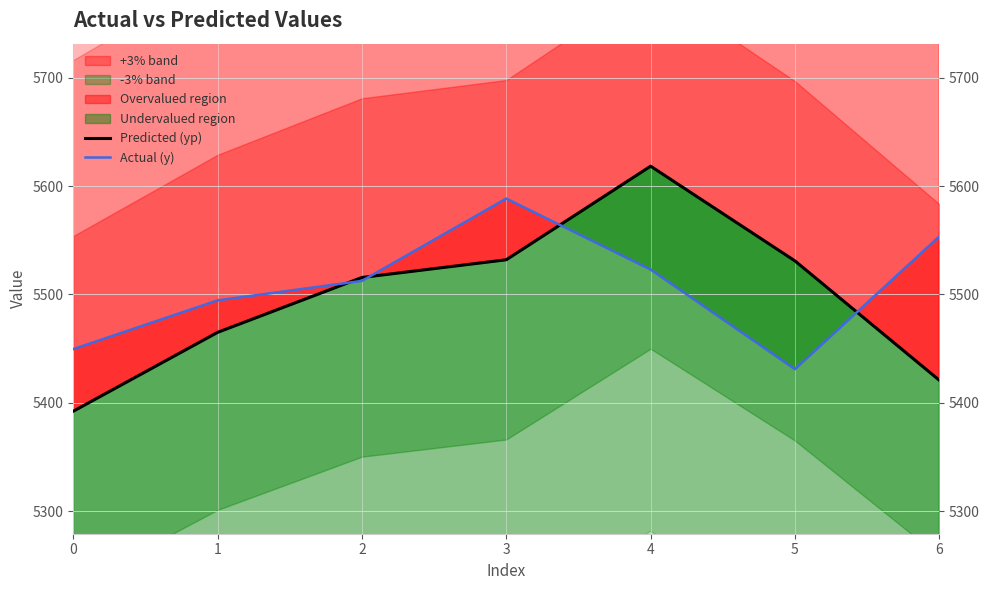

At which label is Actual (y) closest to 5509?

2